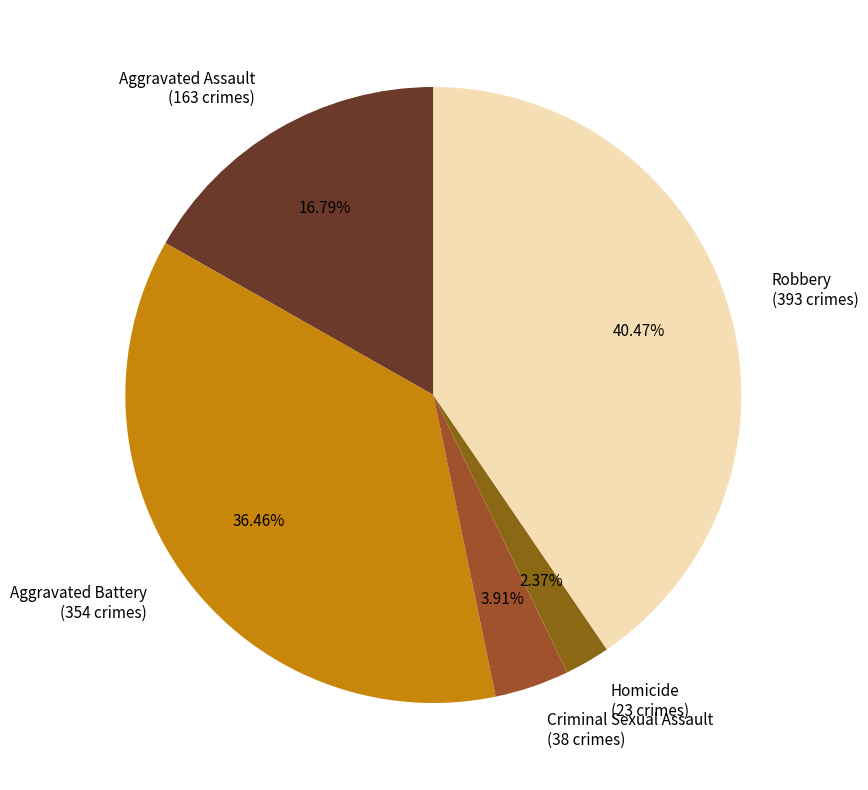

What is the ratio of the value at Aggravated Assault (163 crimes) to the value at Criminal Sexual Assault (38 crimes)?

4.3